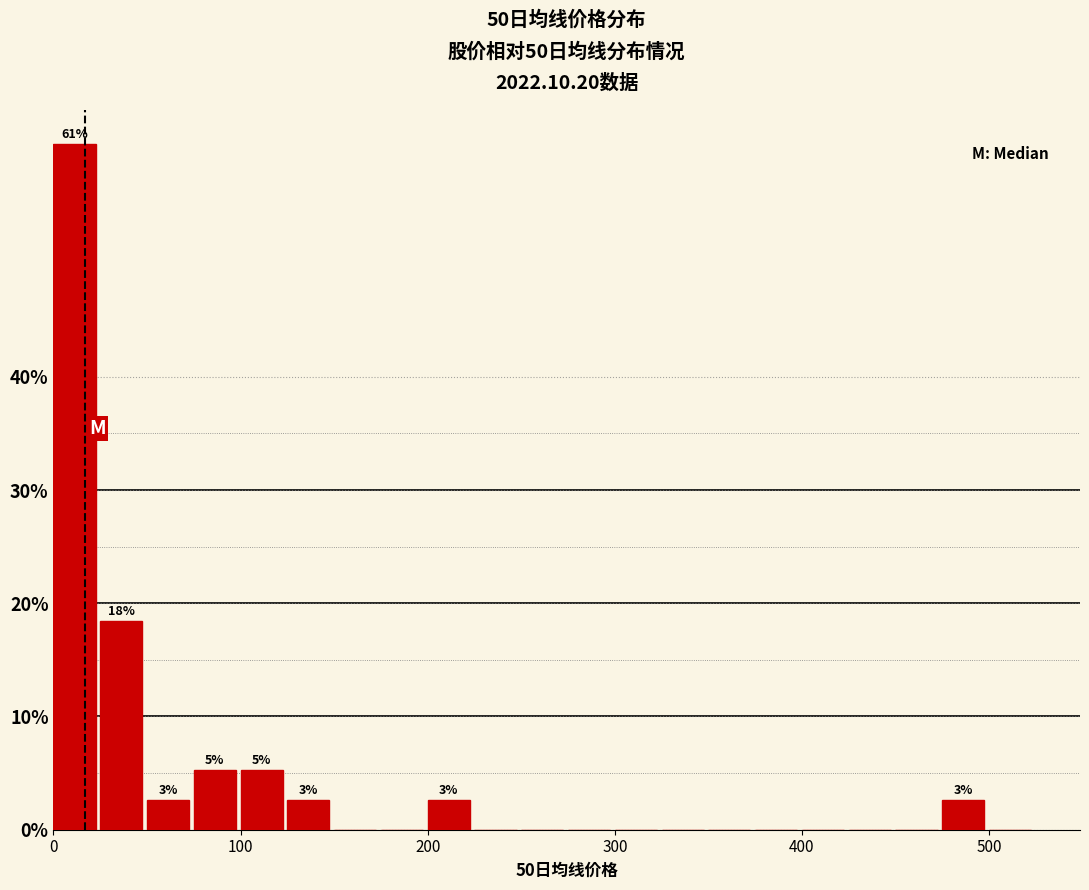

Around what value on the x-axis is the tallest bar? Give the approximate position of its centre, as read against the axis.

10